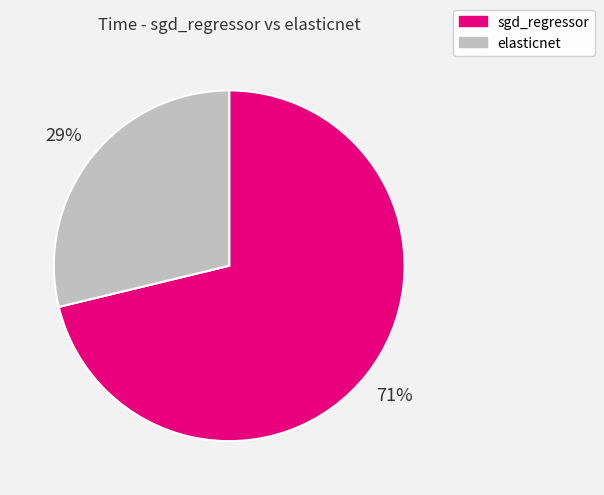

Which slice is the largest?

sgd_regressor